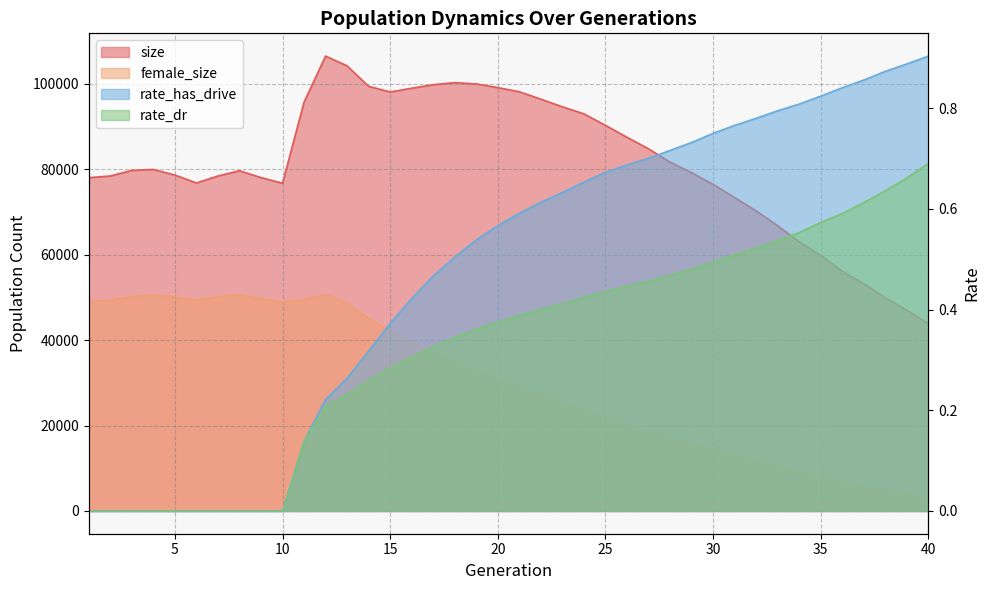

Which has a higher value, 36 or 7?

7